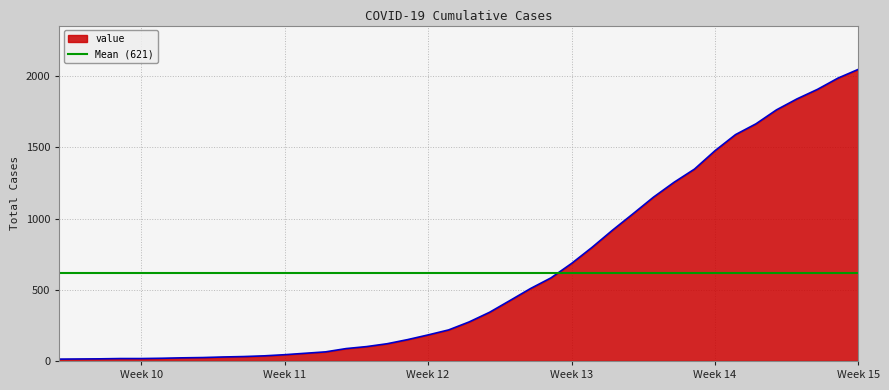

What is the average value?

622